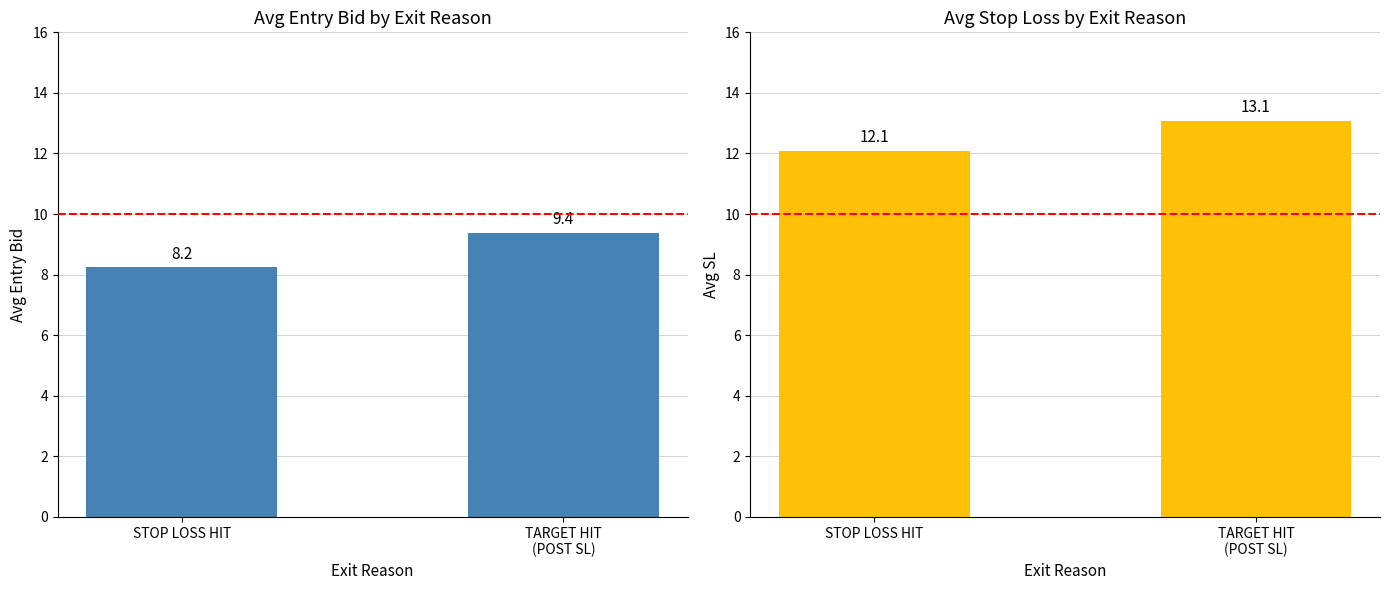

True or false: sl has a value of 12.1 at STOP LOSS HIT.

True